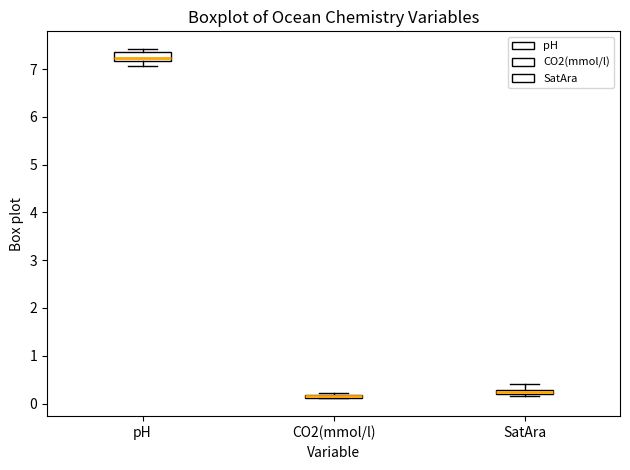

Where is the upper edge of the box for pH on the y-axis? The values are not printed on the chart, so give them approximately, as read against the axis.

7.3